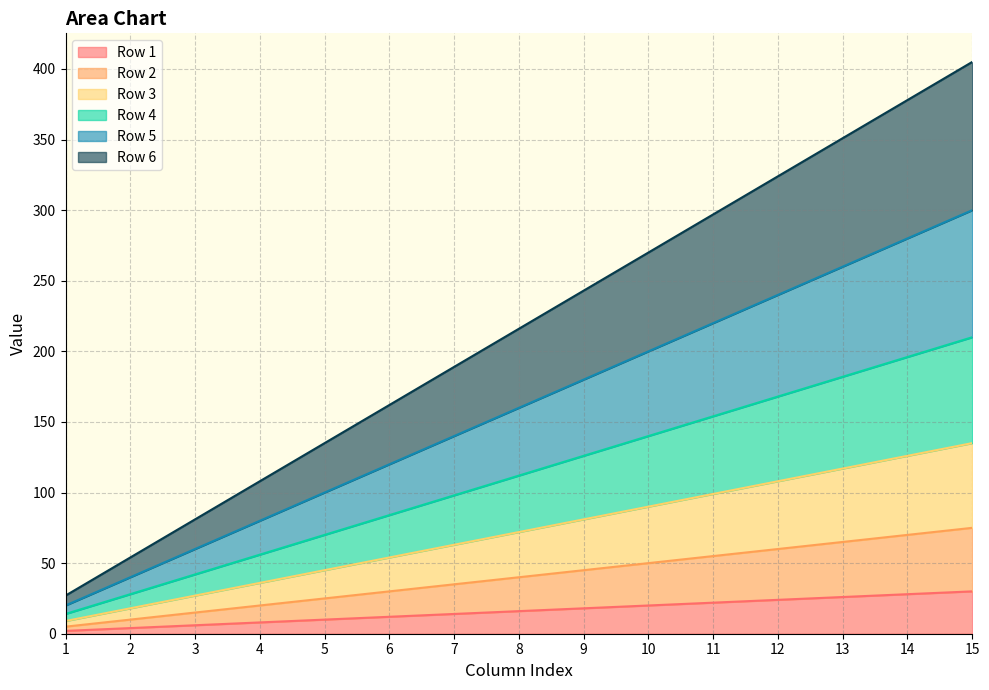

What is the total value across all series at 7?

189